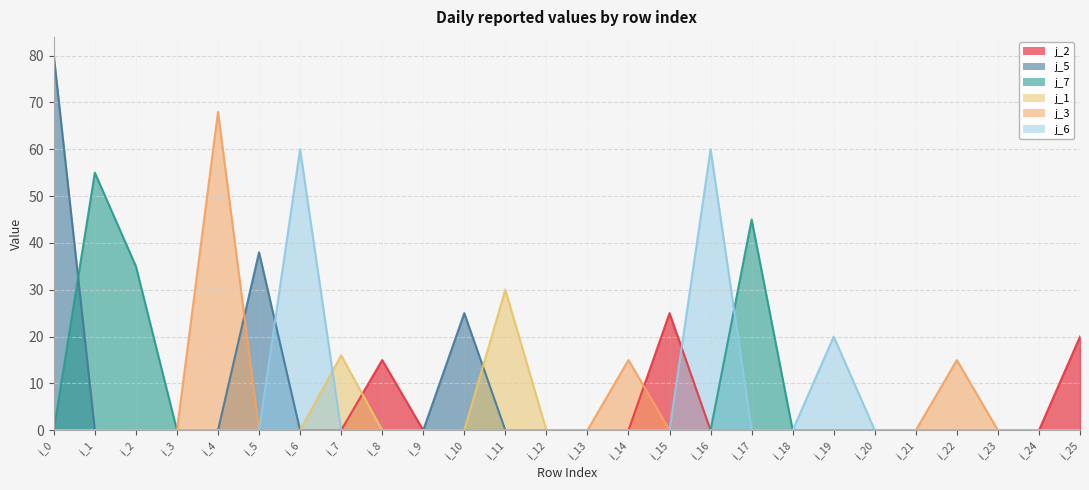

Reading right to left, what are all the values shown in this chart?

j_2: 20	0	0	0	0	0	0	0	0	0	25	0	0	0	0	0	0	15	0	0	0	0	0	0	0	0
j_5: 0	0	0	0	0	0	0	0	0	0	0	0	0	0	0	25	0	0	0	0	38	0	0	0	0	80
j_7: 0	0	0	0	0	0	0	0	45	0	0	0	0	0	0	0	0	0	0	0	0	0	0	35	55	0
j_1: 0	0	0	0	0	0	0	0	0	0	0	0	0	0	30	0	0	0	16	0	0	0	0	0	0	0
j_3: 0	0	0	15	0	0	0	0	0	0	0	15	0	0	0	0	0	0	0	0	0	68	0	0	0	0
j_6: 0	0	0	0	0	0	20	0	0	60	0	0	0	0	0	0	0	0	0	60	0	0	0	0	0	0